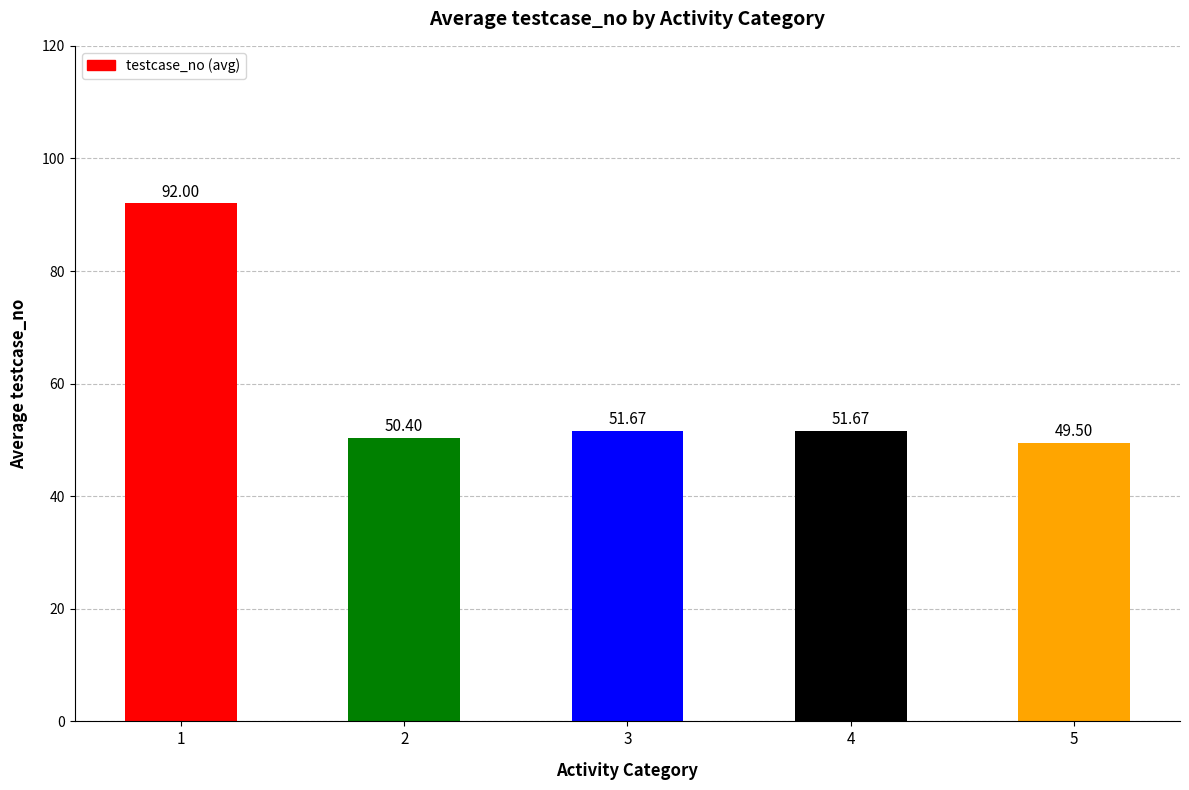

What is the sum of the values at 1 and 2?

142.4